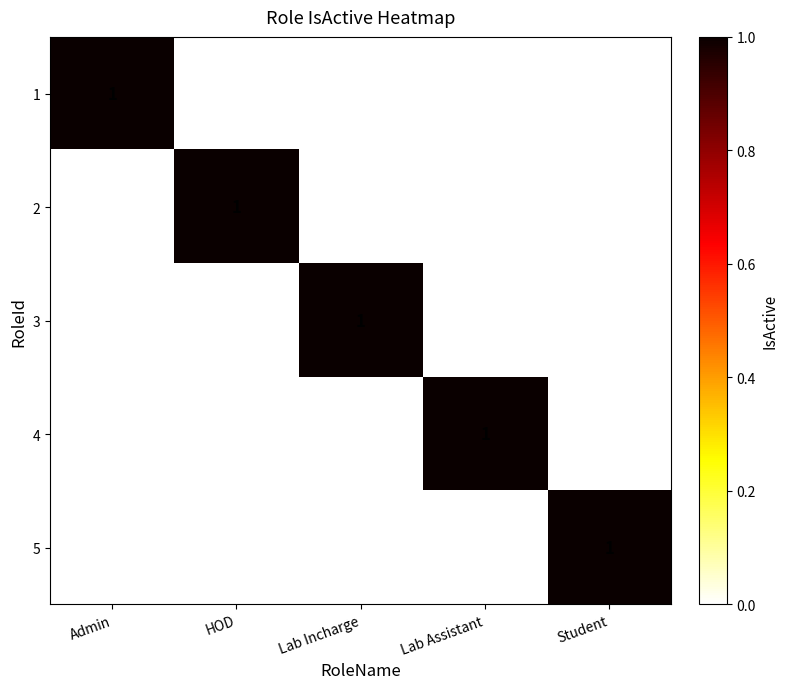

At how many categories does at least one series exceed 0?

5